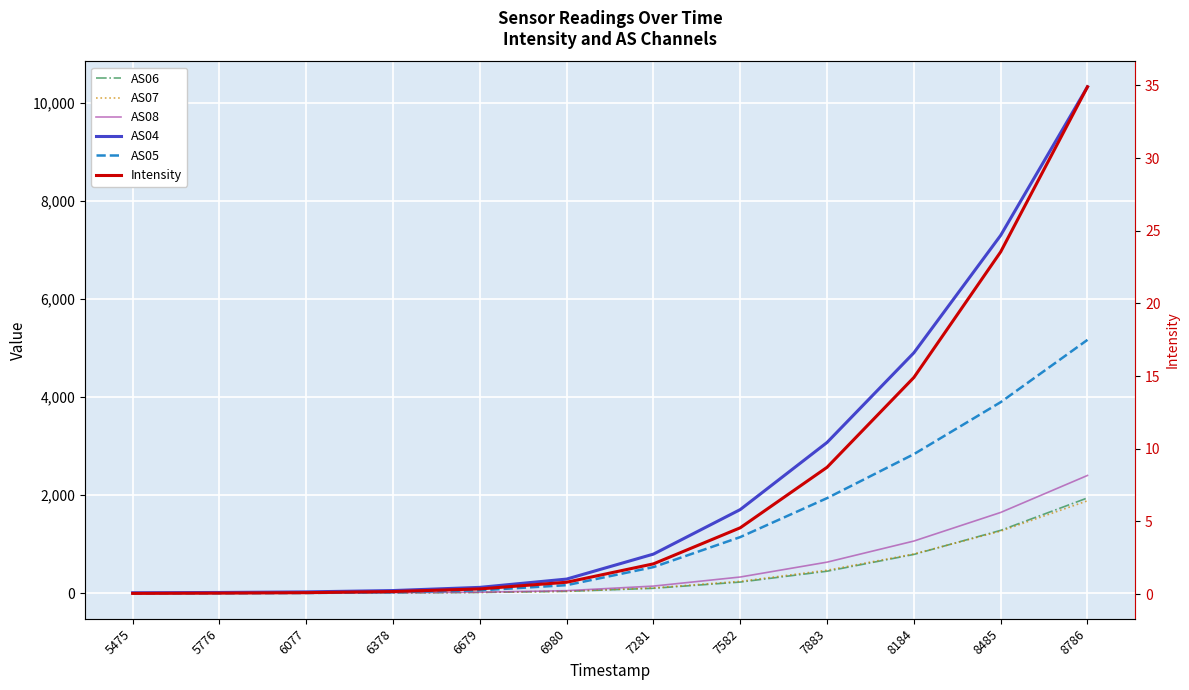

True or false: AS04 has more than 1 interior local peaks.

False